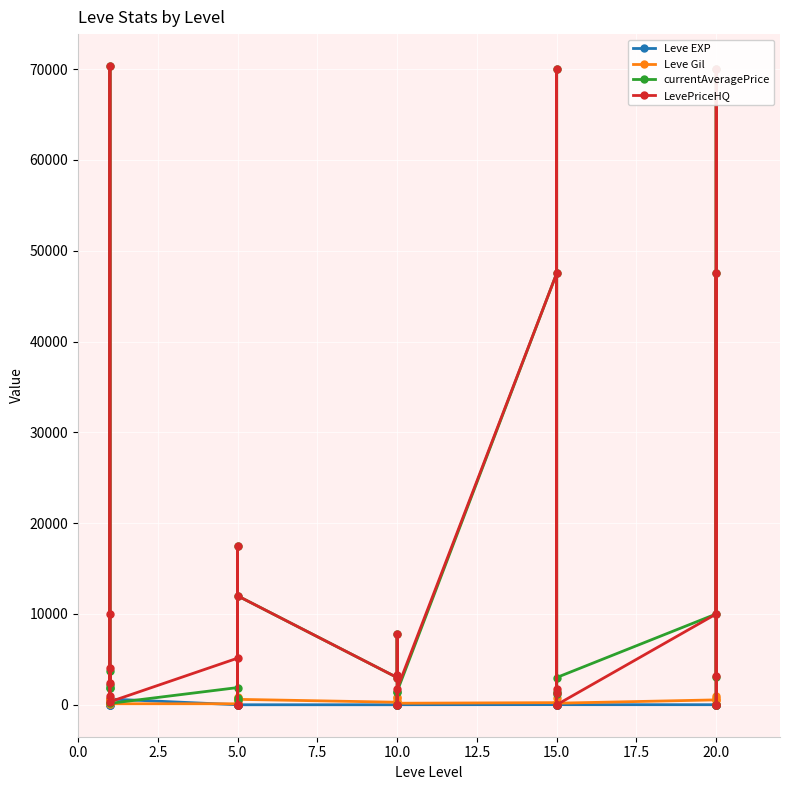

Which series has the largest total across all categories?

LevePriceHQ